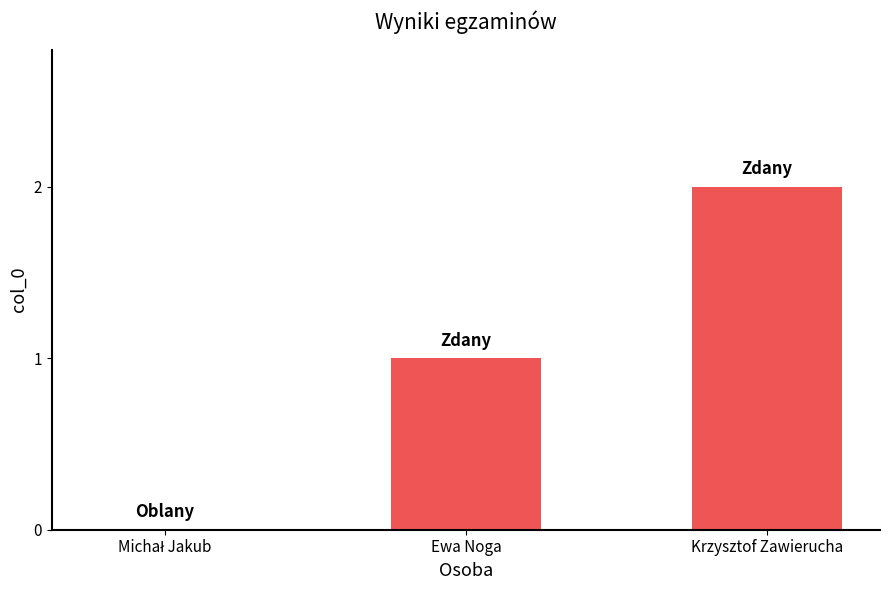

True or false: the data shows 2 at Krzysztof Zawierucha.

True